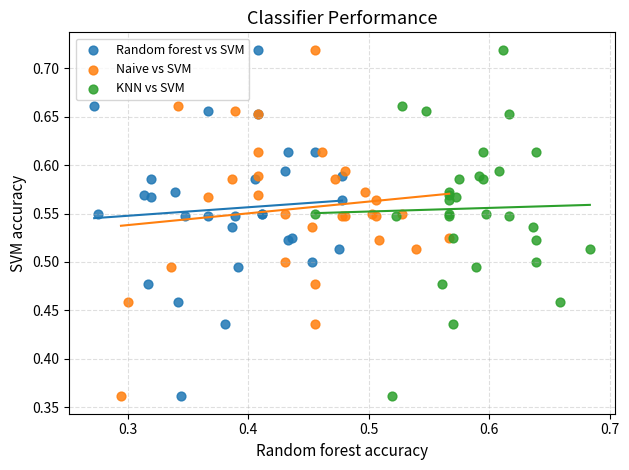

What are all the series names shown in the legend?

Random forest vs SVM, Naive vs SVM, KNN vs SVM